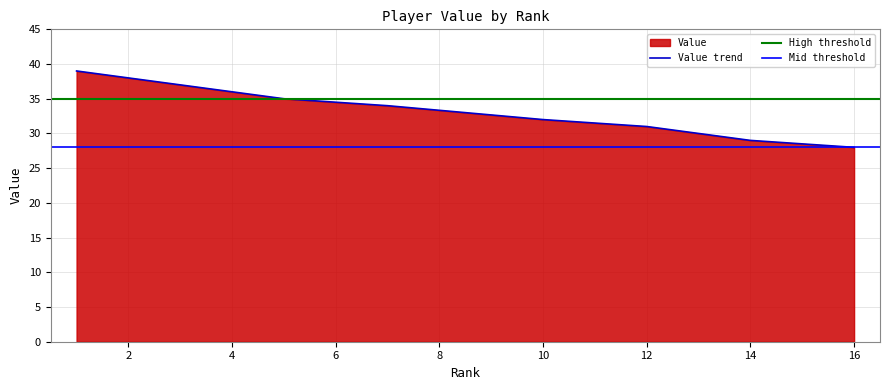

The chart shows a value of 57 at 7-Kremer. True or false?

False